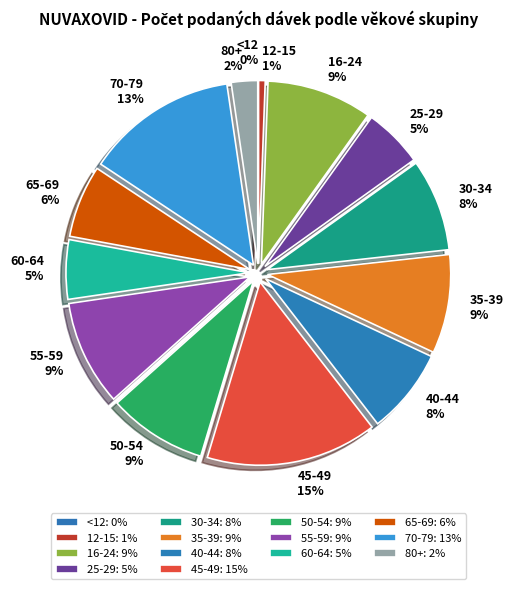

Which slice is the largest?

45-49